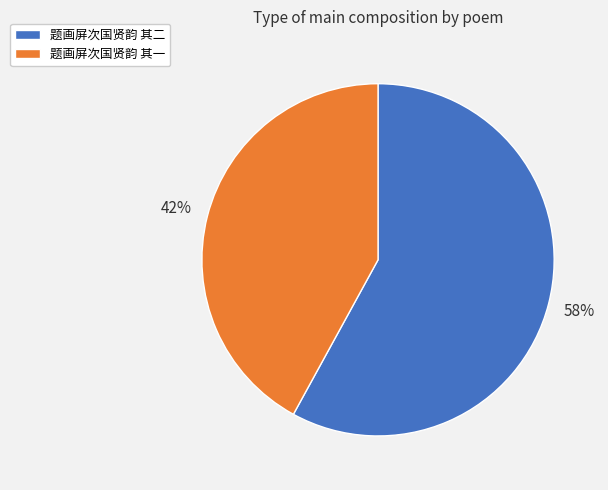

Rank the categories by value from highest to lowest.

题画屏次国贤韵 其二, 题画屏次国贤韵 其一